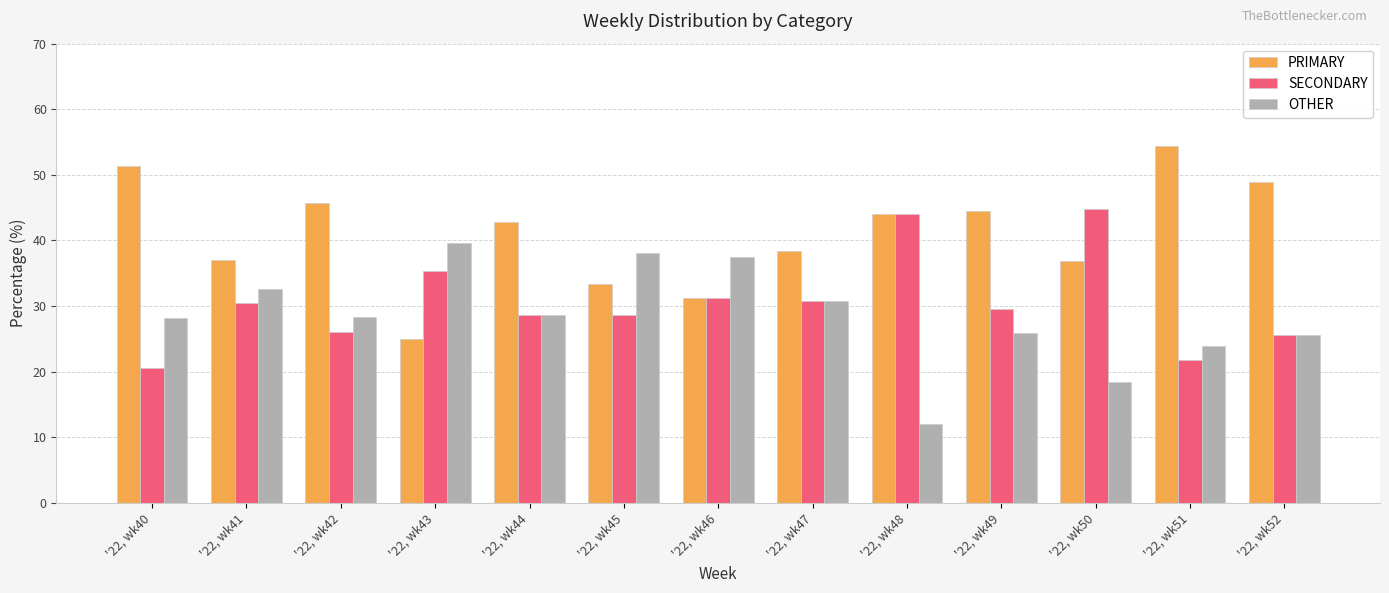

What is the greatest value displayed?

54.3